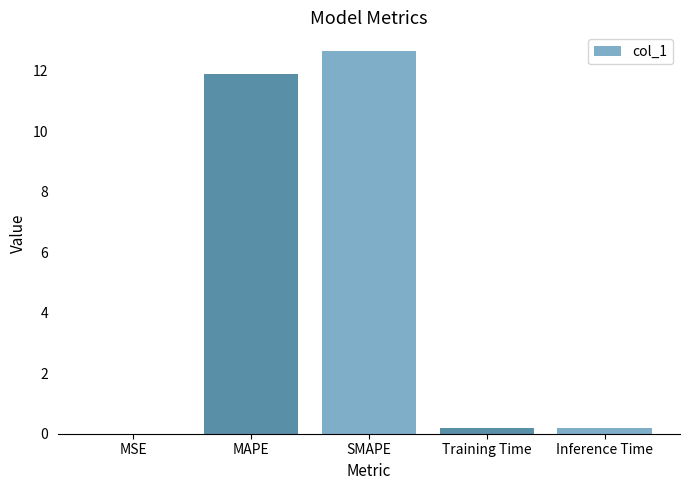

Are the bars horizontal?

No